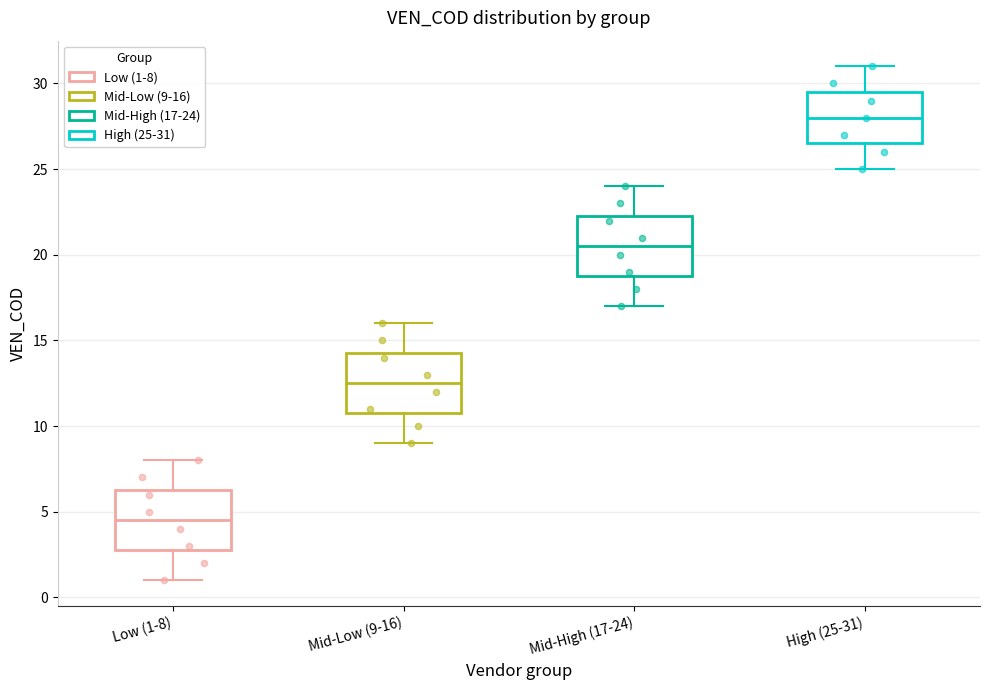

Where is the lower edge of the box for Mid-High (17-24) on the y-axis? The values are not printed on the chart, so give them approximately, as read against the axis.

19.0